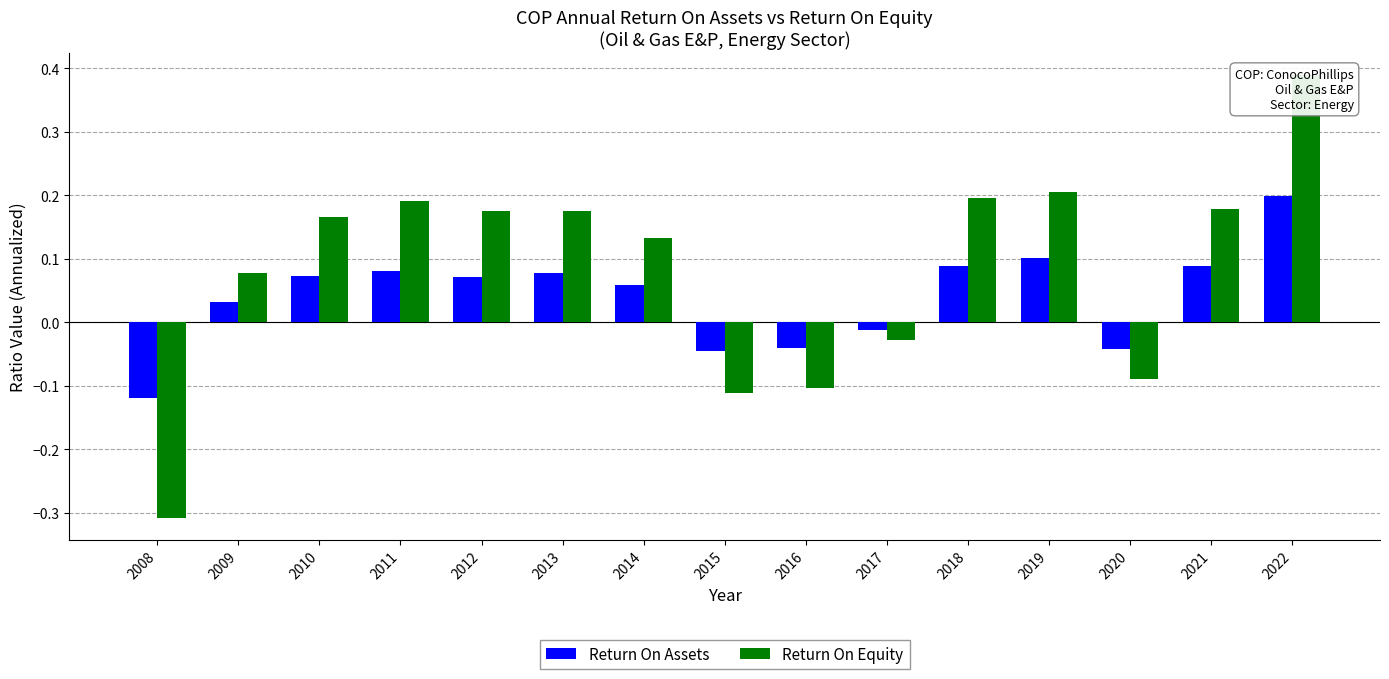

Is the value of Return On Assets at 2013 greater than the value of Return On Equity at 2008?

Yes